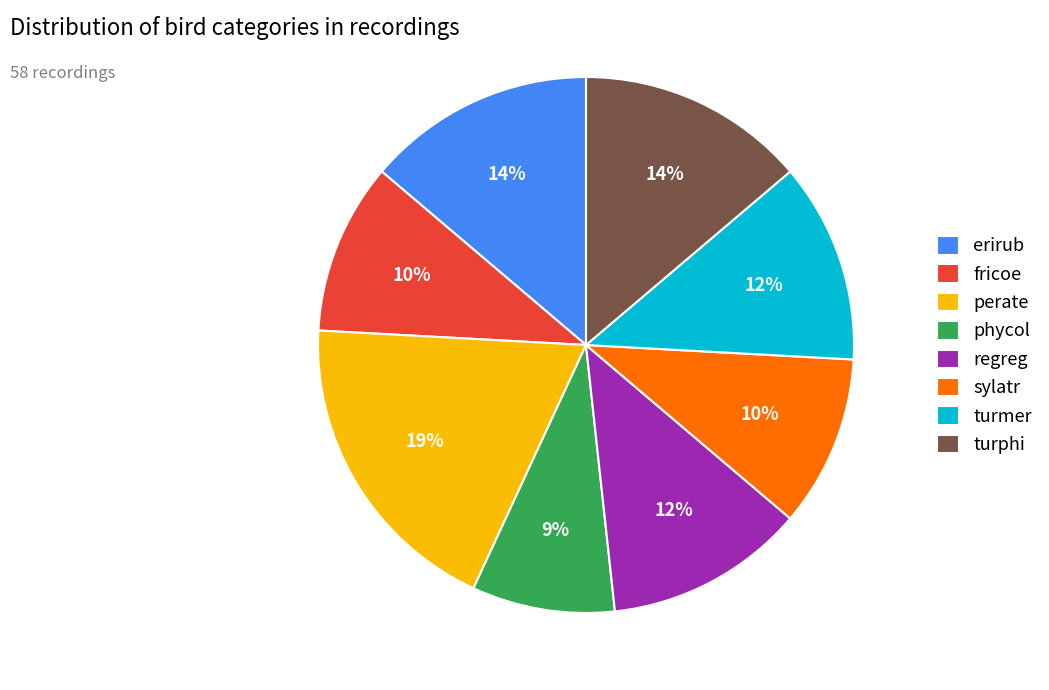

Approximately how many times larger is the value at sylatr compared to erirub?

0.7